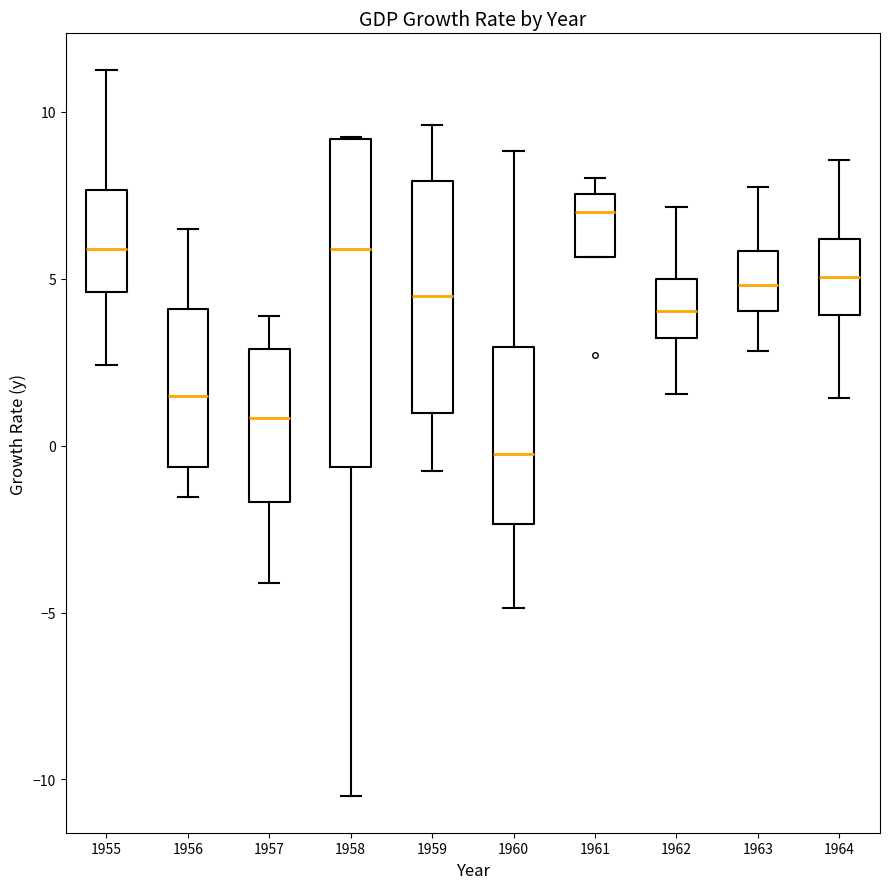

Which box has the lowest median line?

1960